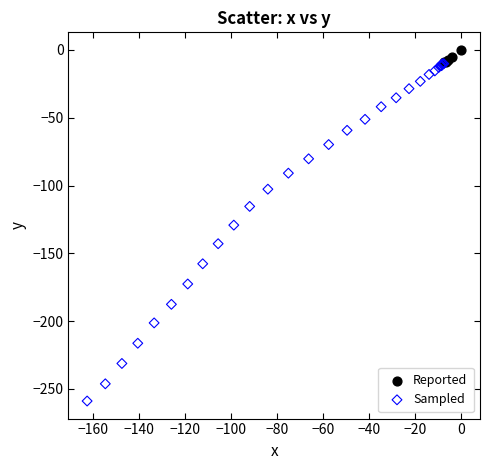

Which series reaches the maximum Y coordinate?

Reported